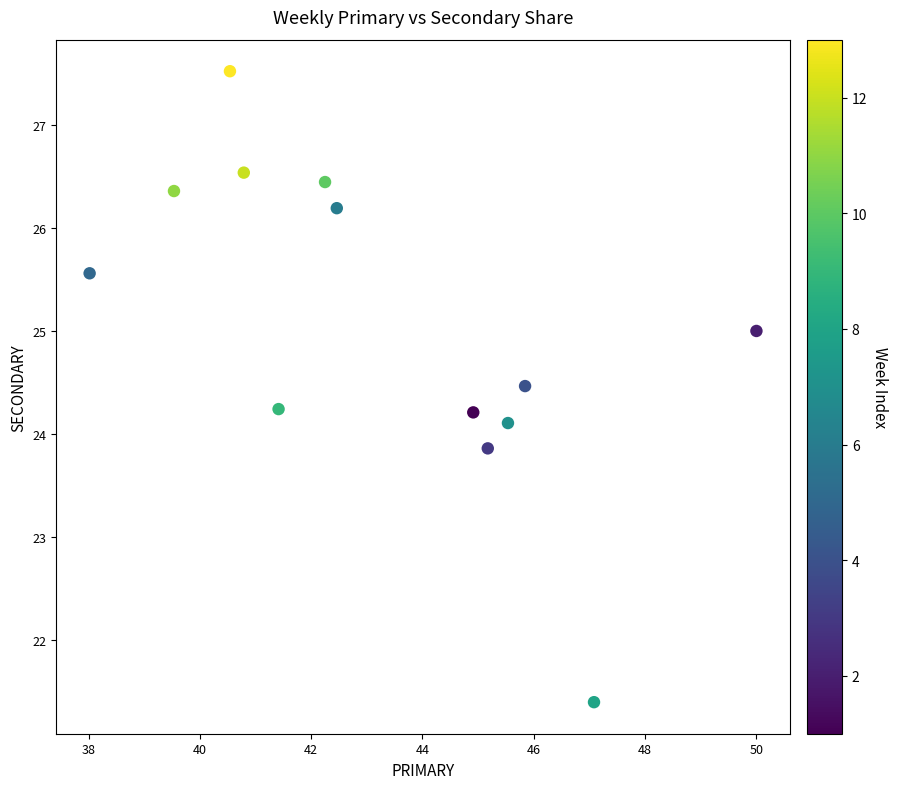

What is the range of X values (max minus min)?

12.0